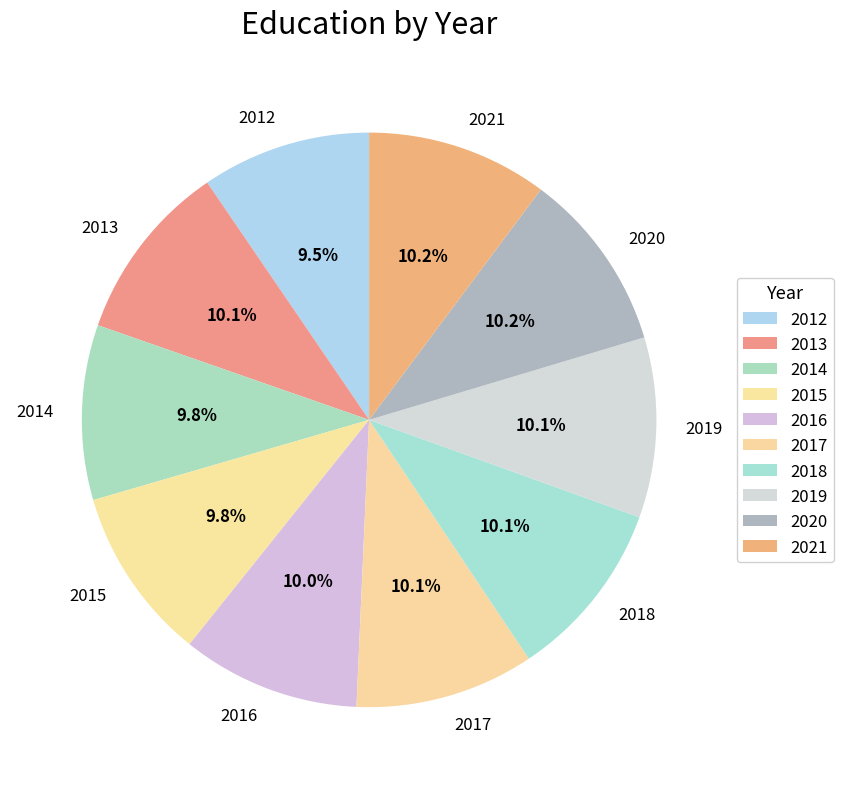

Is it true that 2017 is 3% of the pie?

False